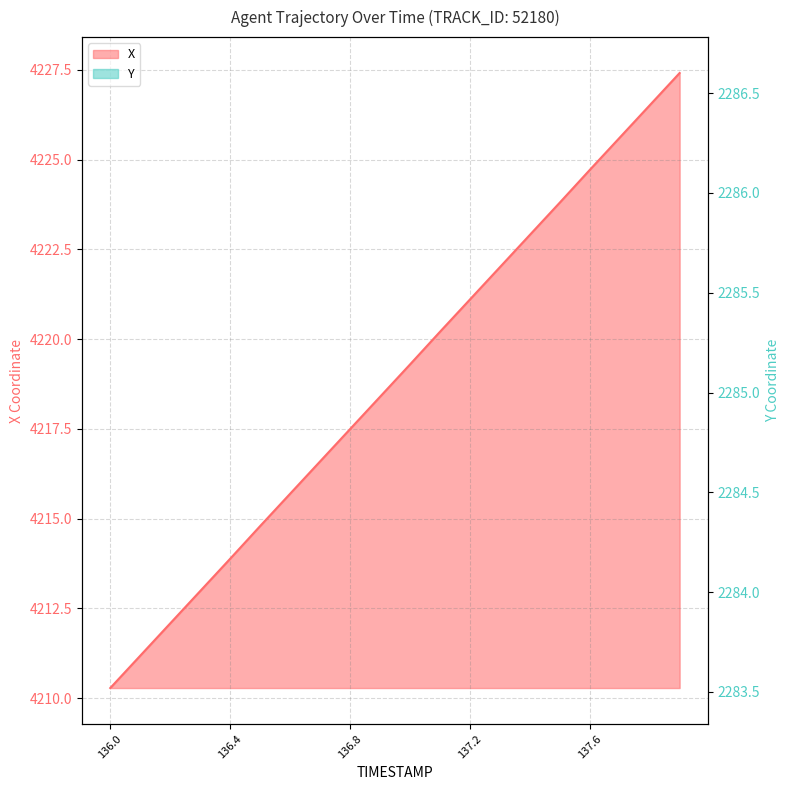

List the series in order of their overall mean, lowest first.

Y, X